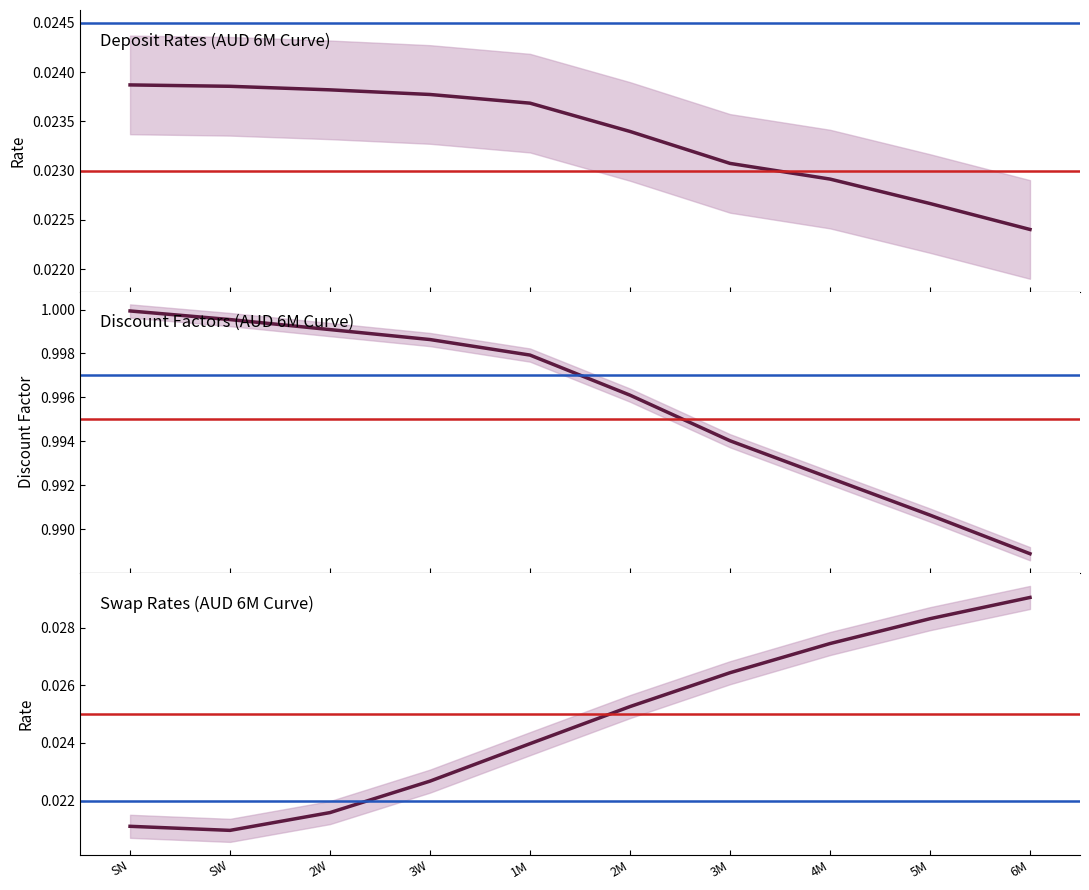

What are all the series names shown in the legend?

Deposit Rate, Discount Factor, Swap Rate